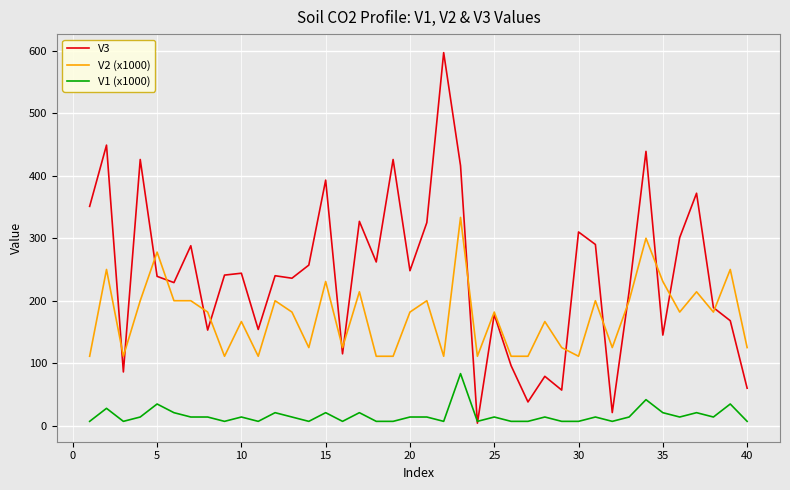

List the series in order of their overall mean, lowest first.

V1 (x1000), V2 (x1000), V3